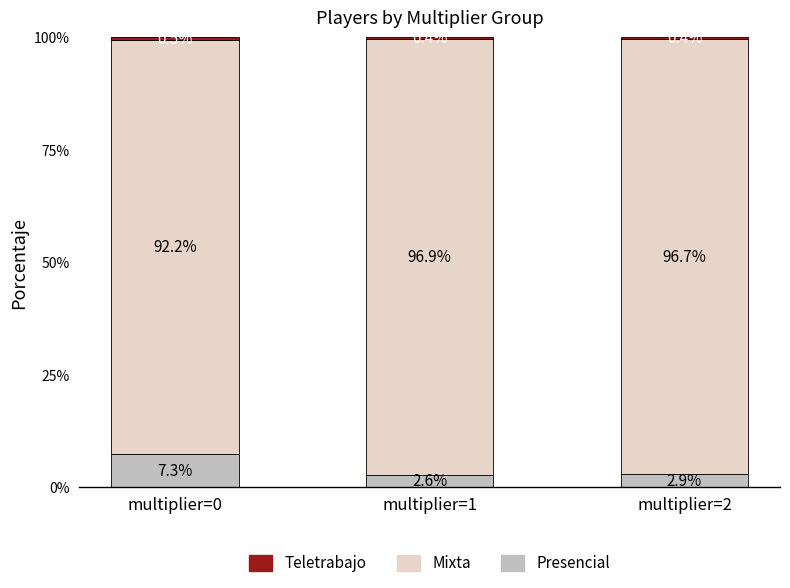

What is the minimum value for Presencial?

2.6